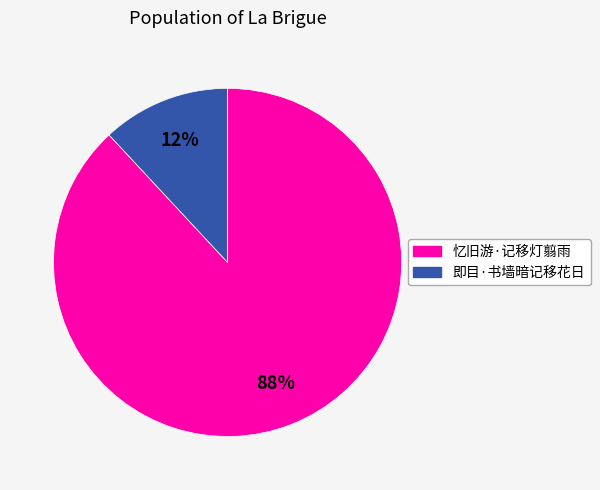

To the nearest percent, what percentage of the pie is 即目·书墙暗记移花日?

12%